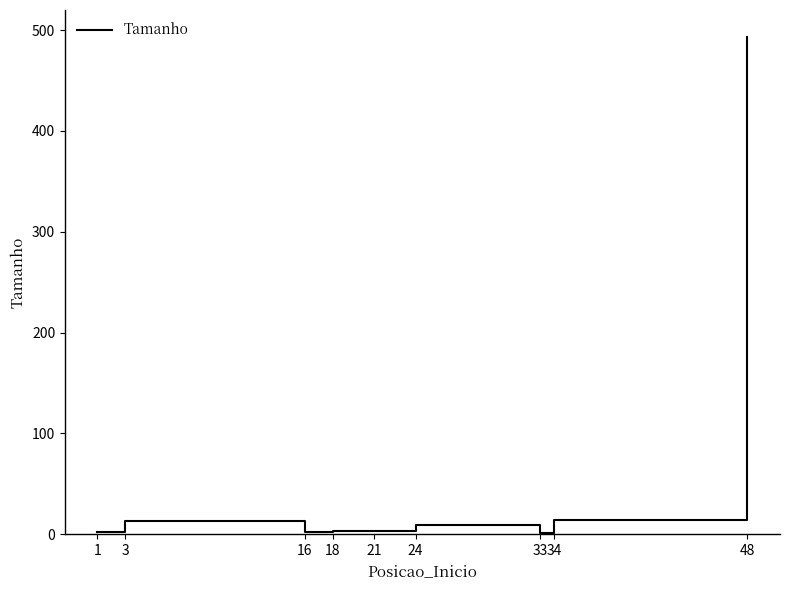

The chart shows a value of 2 at 1. True or false?

True